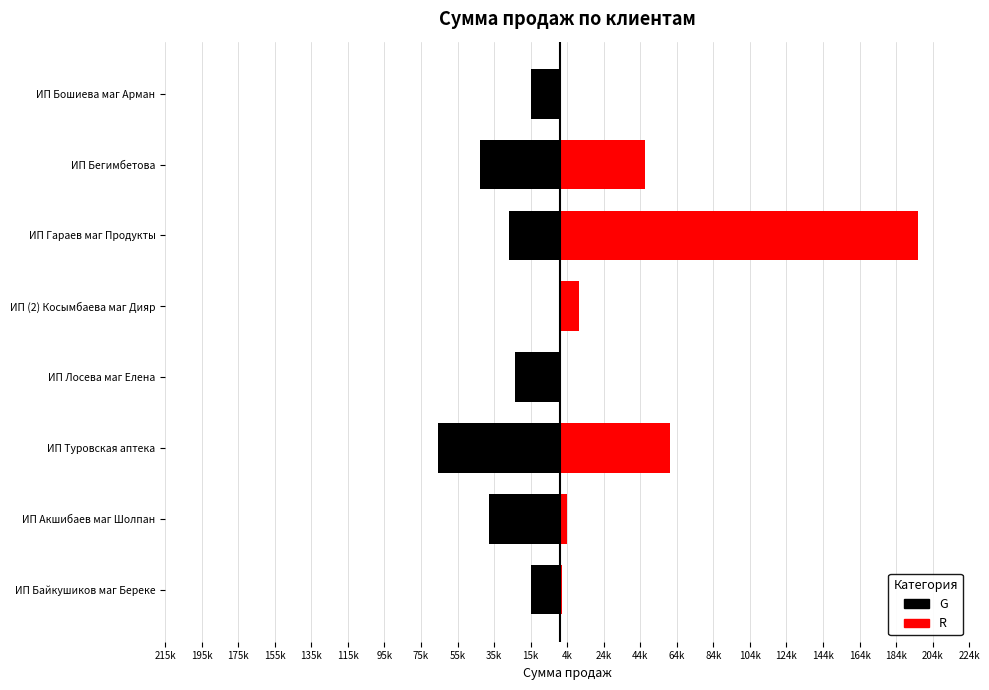

Is it true that R equals 1996.7 at ИП Байкушиков маг Береке?

False